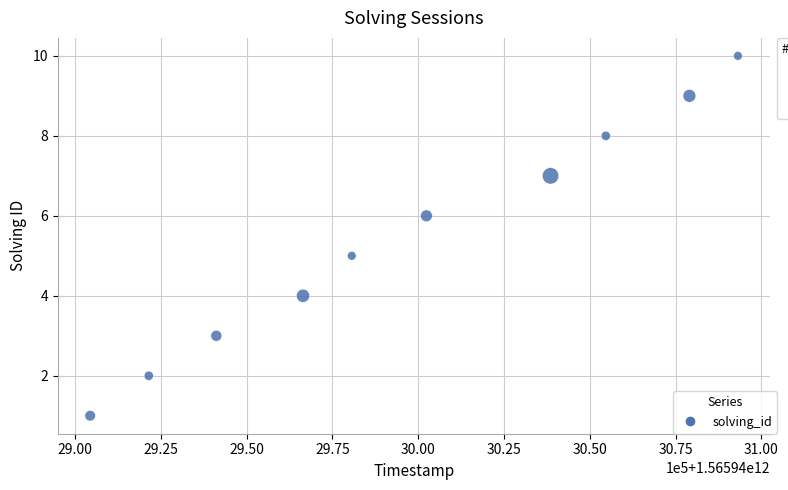

What is the average Y value?

6